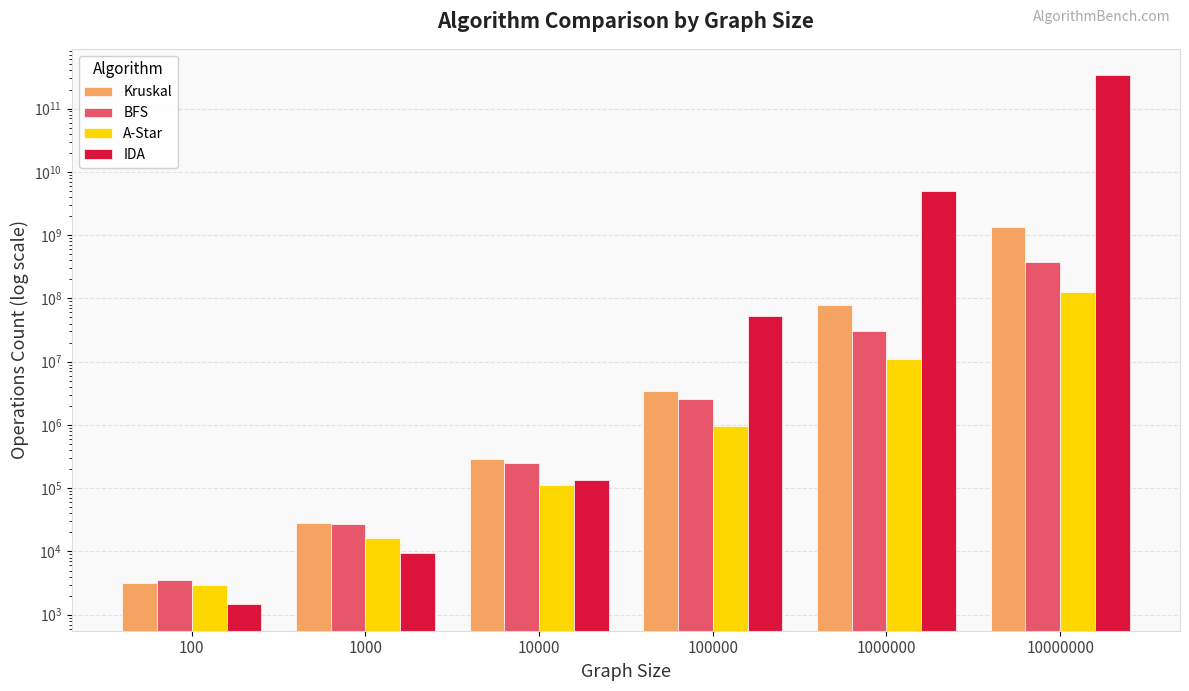

What are all the series names shown in the legend?

Kruskal, BFS, A-Star, IDA